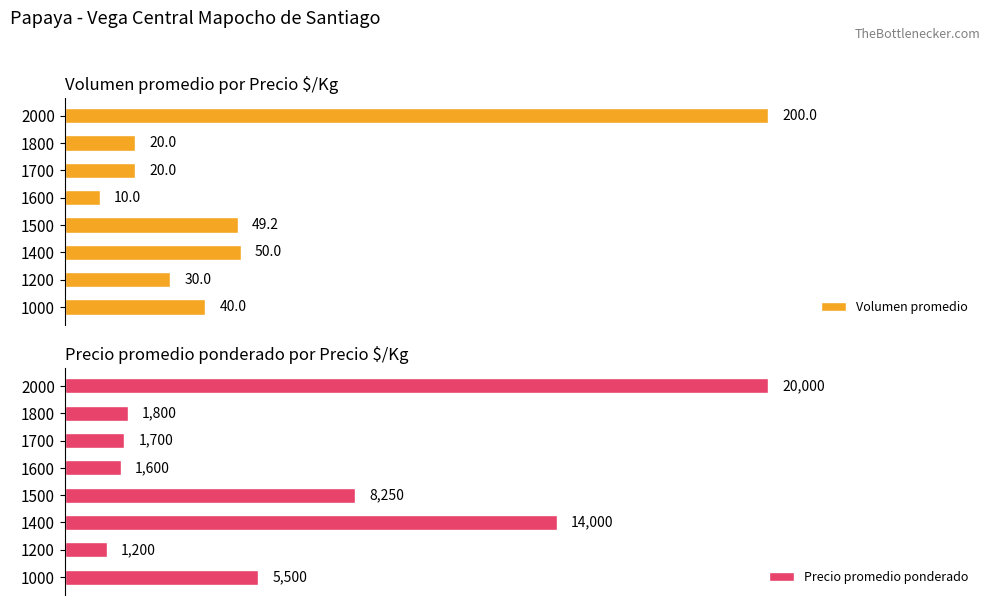

How many distinct data groups are displayed?

2